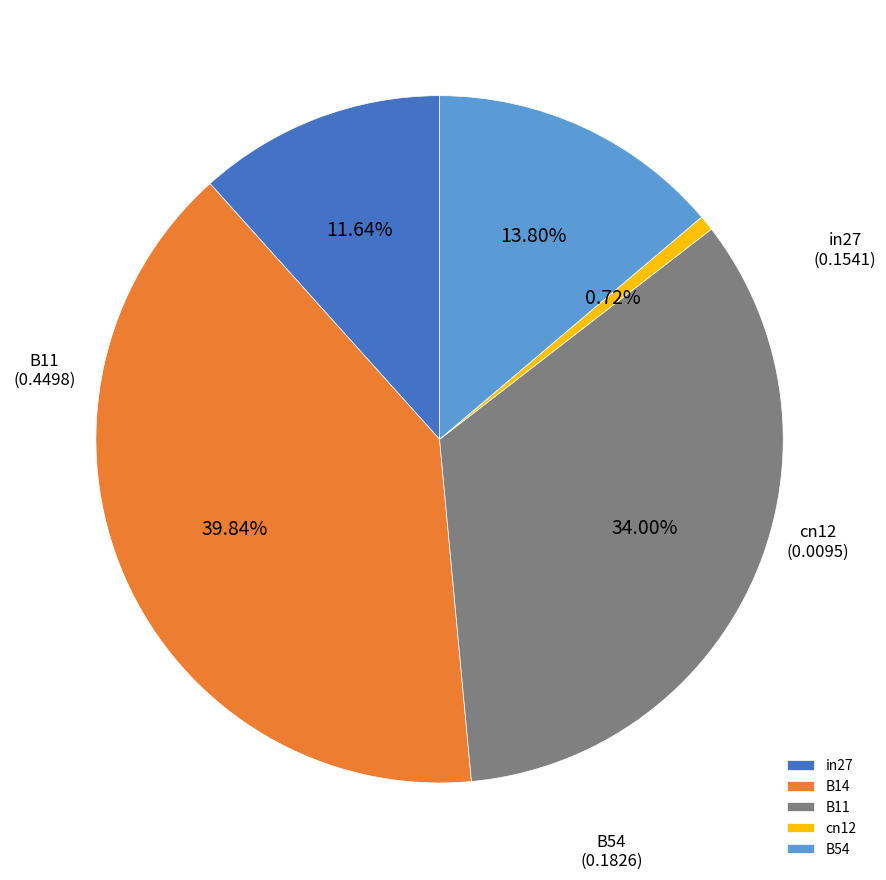

Which has a higher value, B11 or in27?

B11